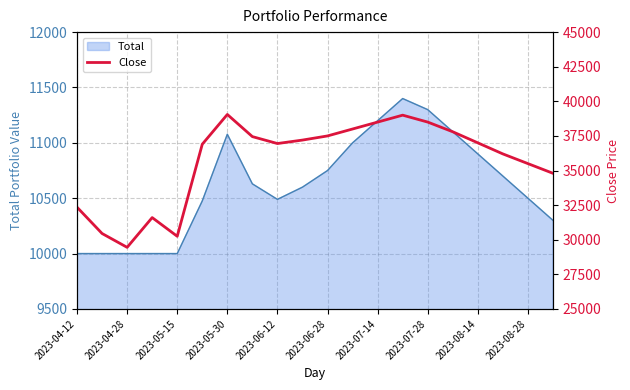

How many data points are above 37000?

9